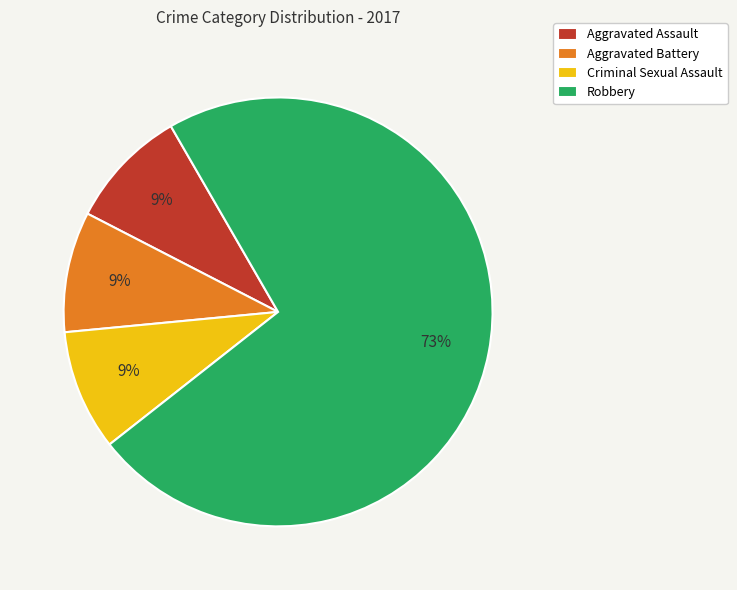

True or false: Criminal Sexual Assault accounts for 9% of the total.

True